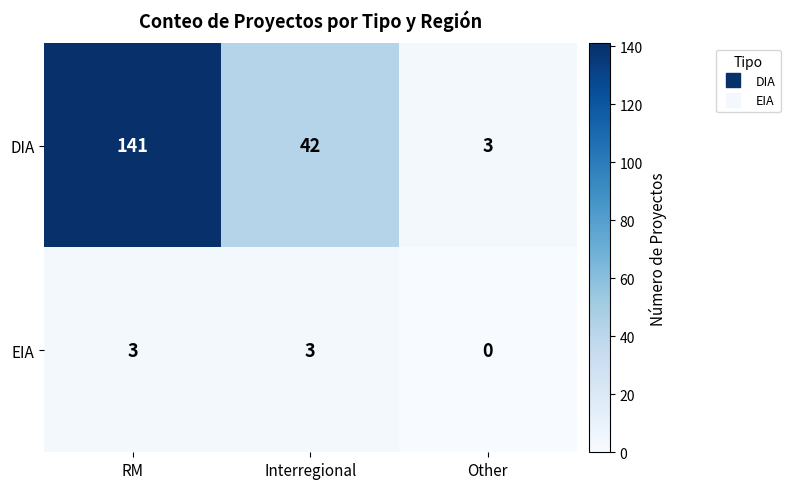

How many values in the DIA series are below 42?

1